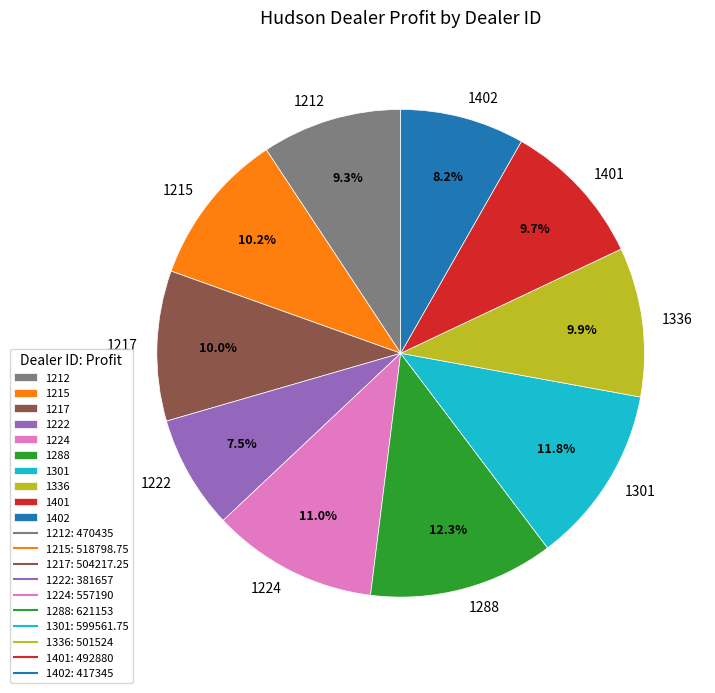

Which slice is the smallest?

1222